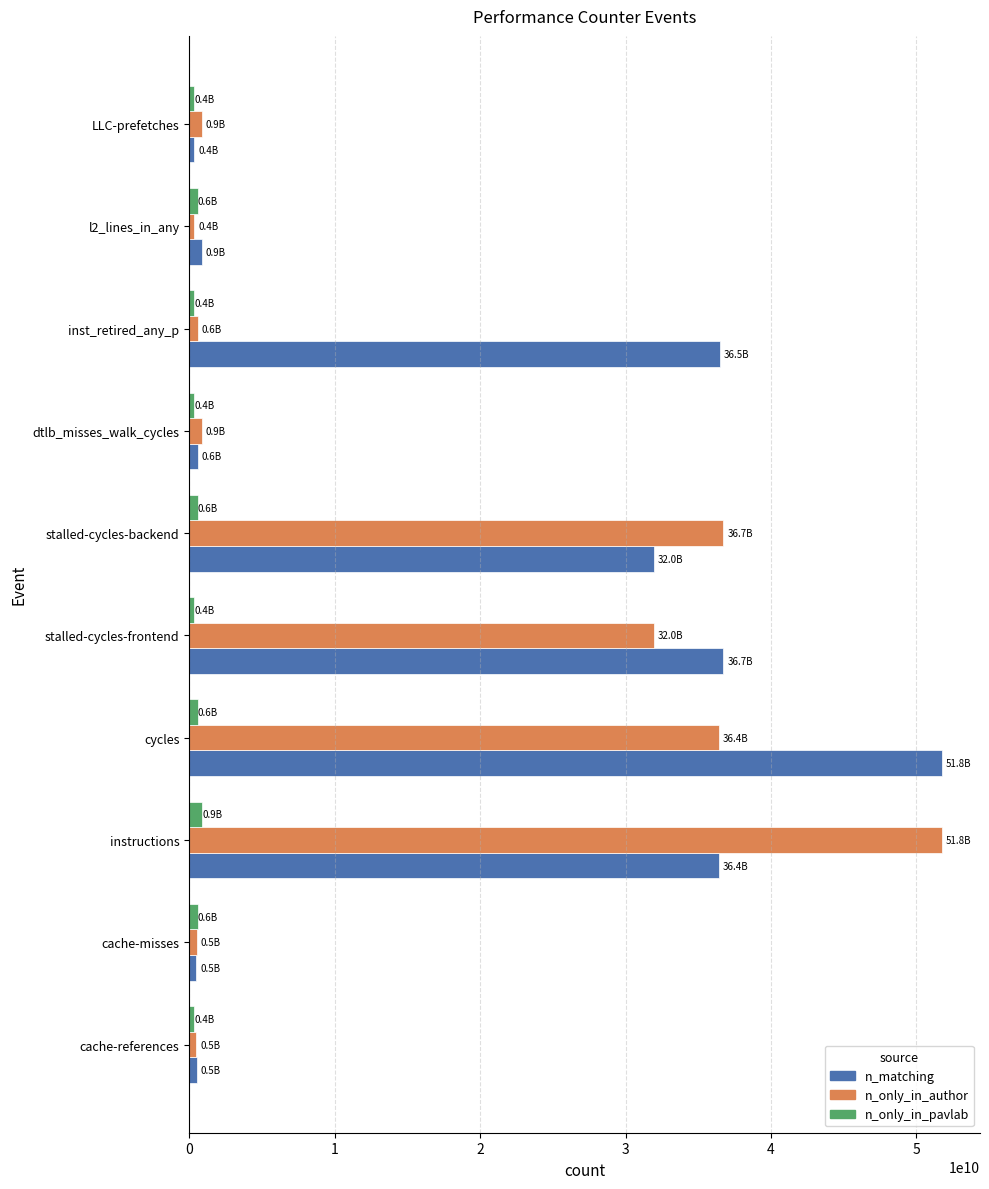

At which label is n_only_in_author closest to 26071036840?

stalled-cycles-frontend